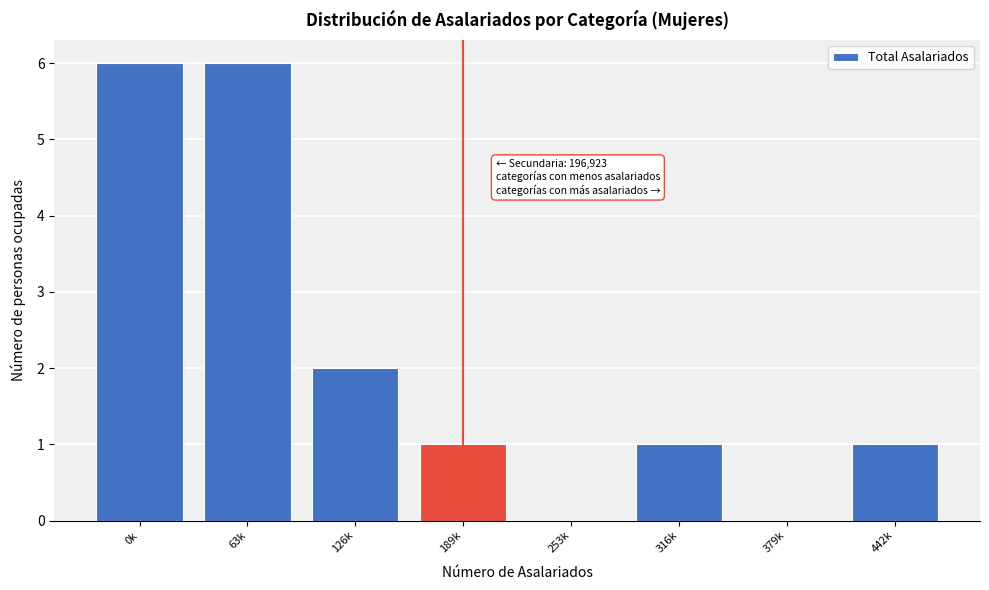

Reading left to right, list all the values displayed in this chart.

0k=6	63k=6	126k=2	189k=1	253k=0	316k=1	379k=0	442k=1